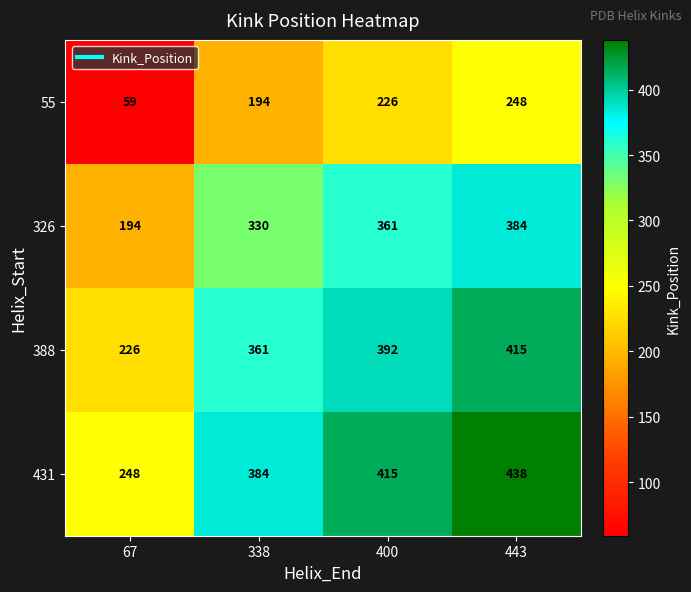

Where is 388 nearest to the value 320?

338